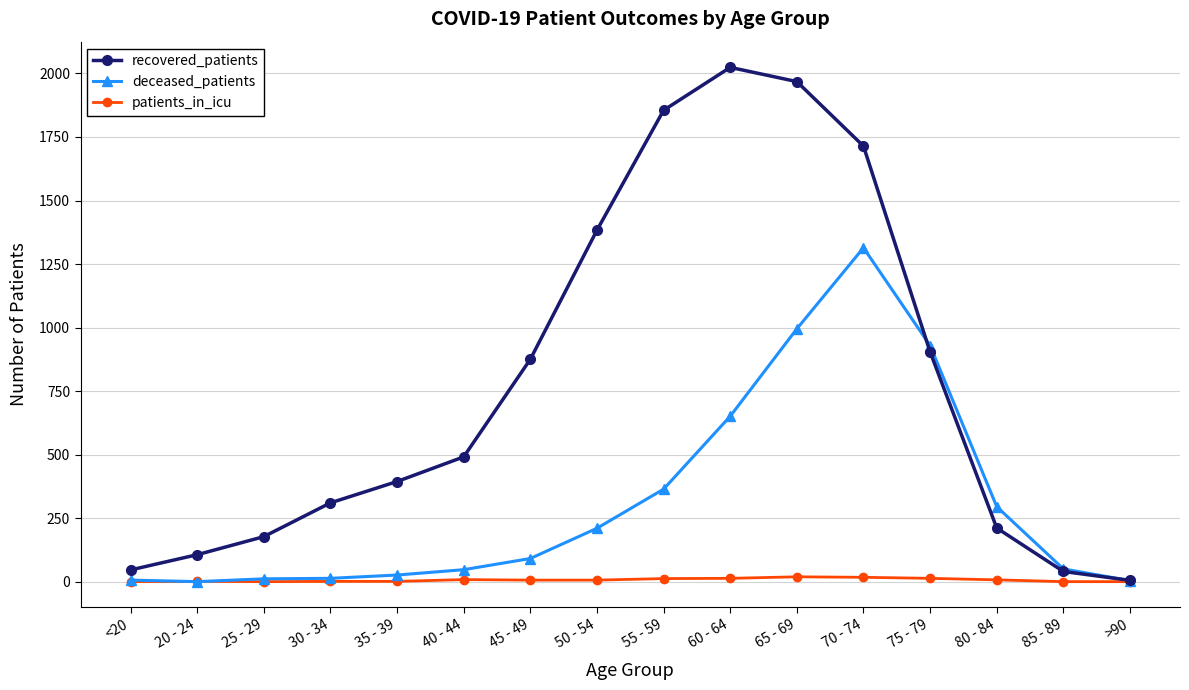

What is the label of the 5th point from the left?

35 - 39